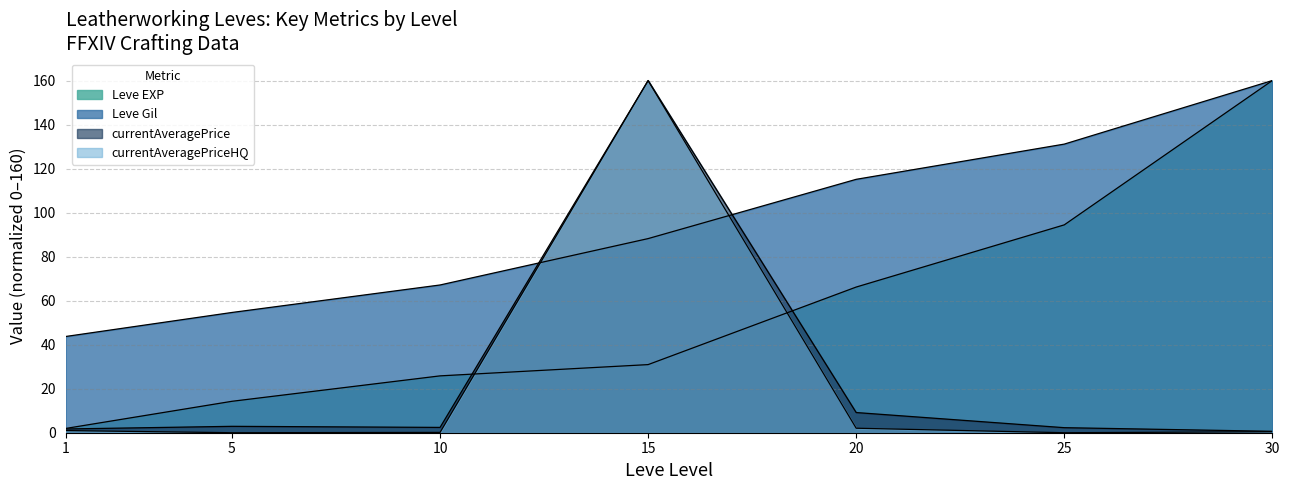

Which category has the lowest value in the currentAveragePriceHQ series?

5